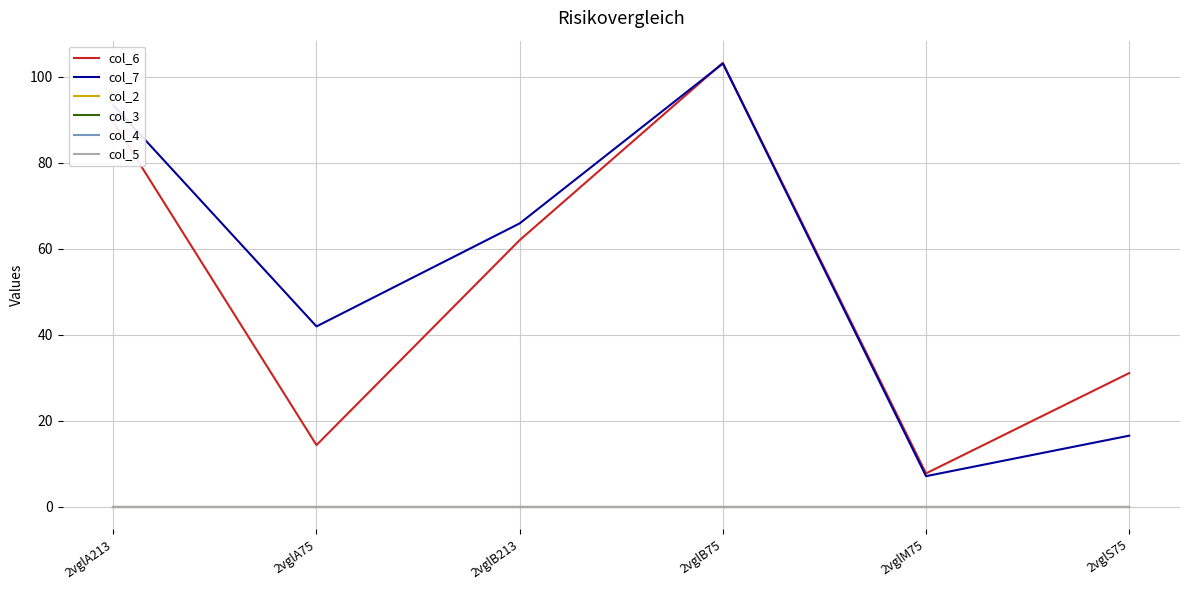

What is the label of the 4th point from the right?

2vglB213